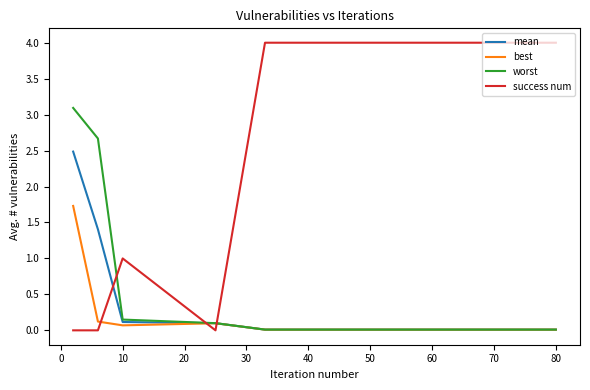

True or false: worst and success num cross at least once.

True